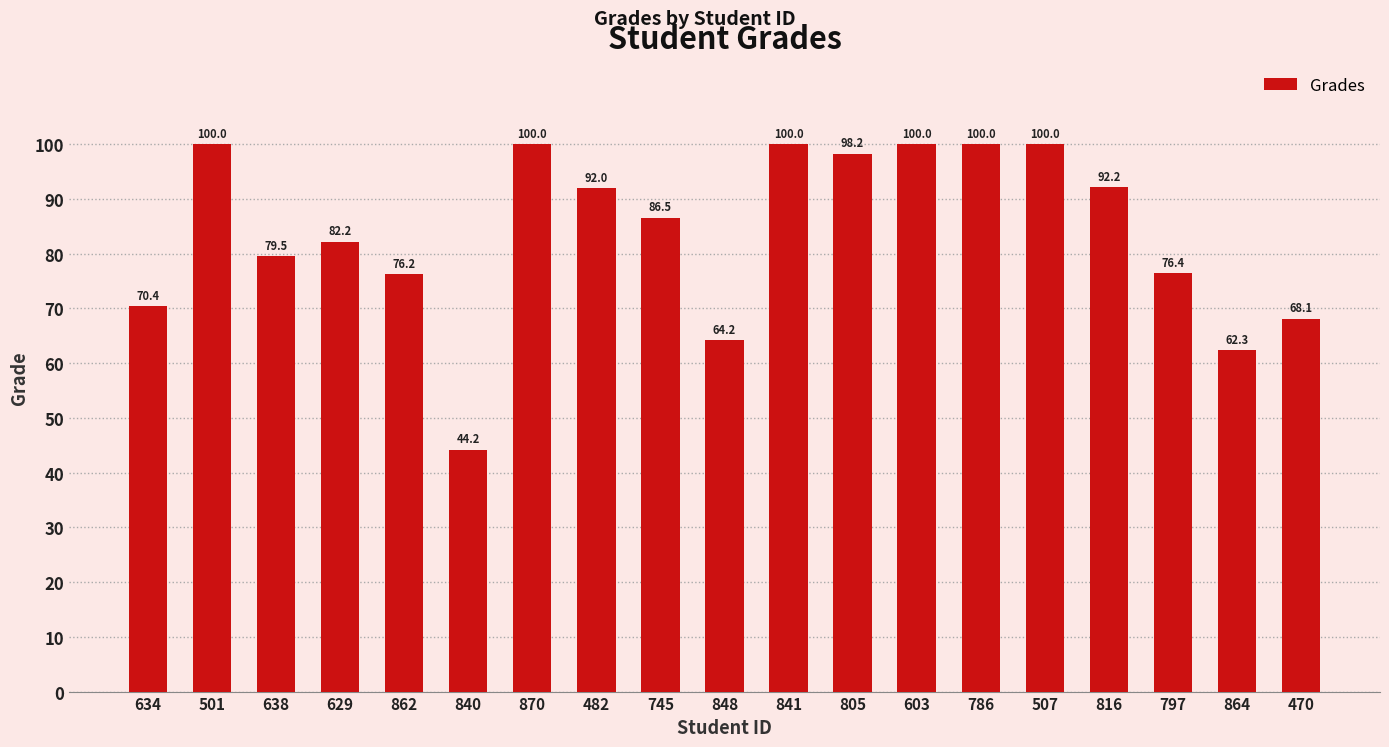

At which label does the data first exceed 86?

501